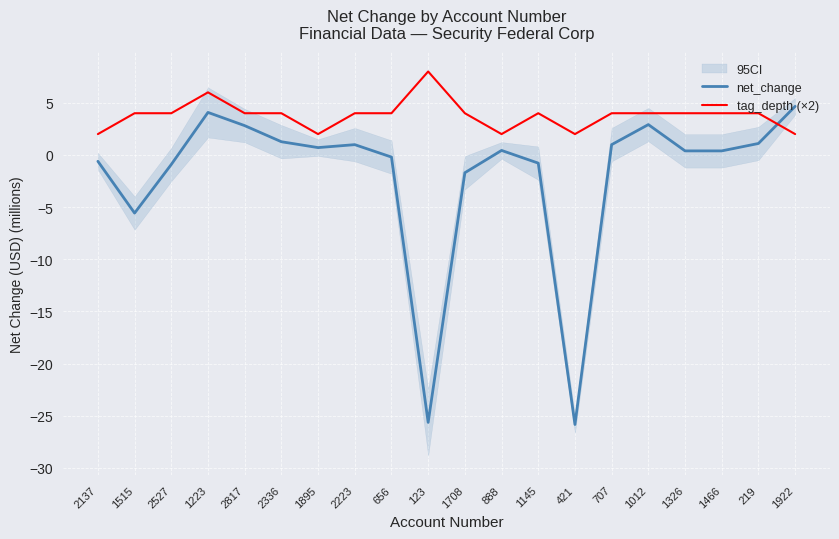

Reading left to right, what are all the values shown in this chart?

net_change: 2137=-0.6	1515=-5.6	2527=-0.9	1223=4.1	2817=2.8	2336=1.3	1895=0.7	2223=1.0	656=-0.2	123=-25.6	1708=-1.7	888=0.4	1145=-0.8	421=-25.8	707=1.0	1012=2.9	1326=0.4	1466=0.4	219=1.1	1922=4.7
tag_depth (×2): 2137=2.0	1515=4.0	2527=4.0	1223=6.0	2817=4.0	2336=4.0	1895=2.0	2223=4.0	656=4.0	123=8.0	1708=4.0	888=2.0	1145=4.0	421=2.0	707=4.0	1012=4.0	1326=4.0	1466=4.0	219=4.0	1922=2.0